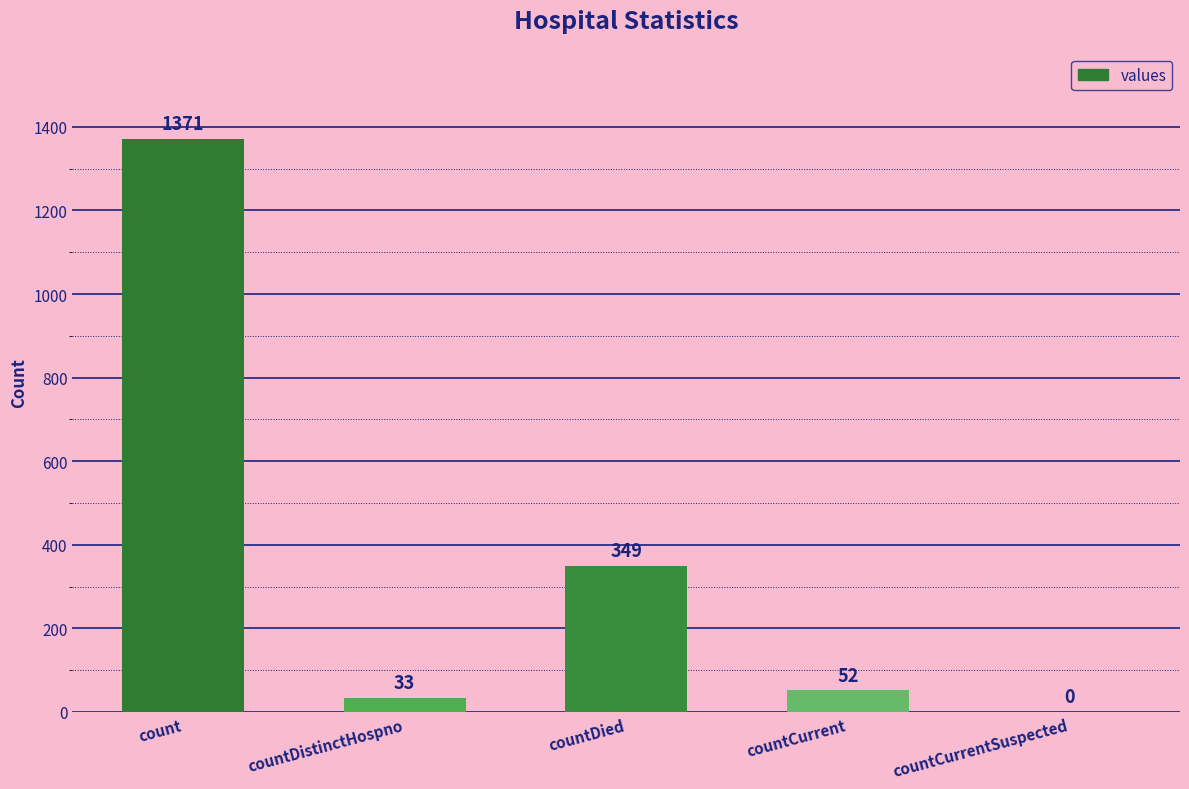

Which label corresponds to the largest value in the chart?

count